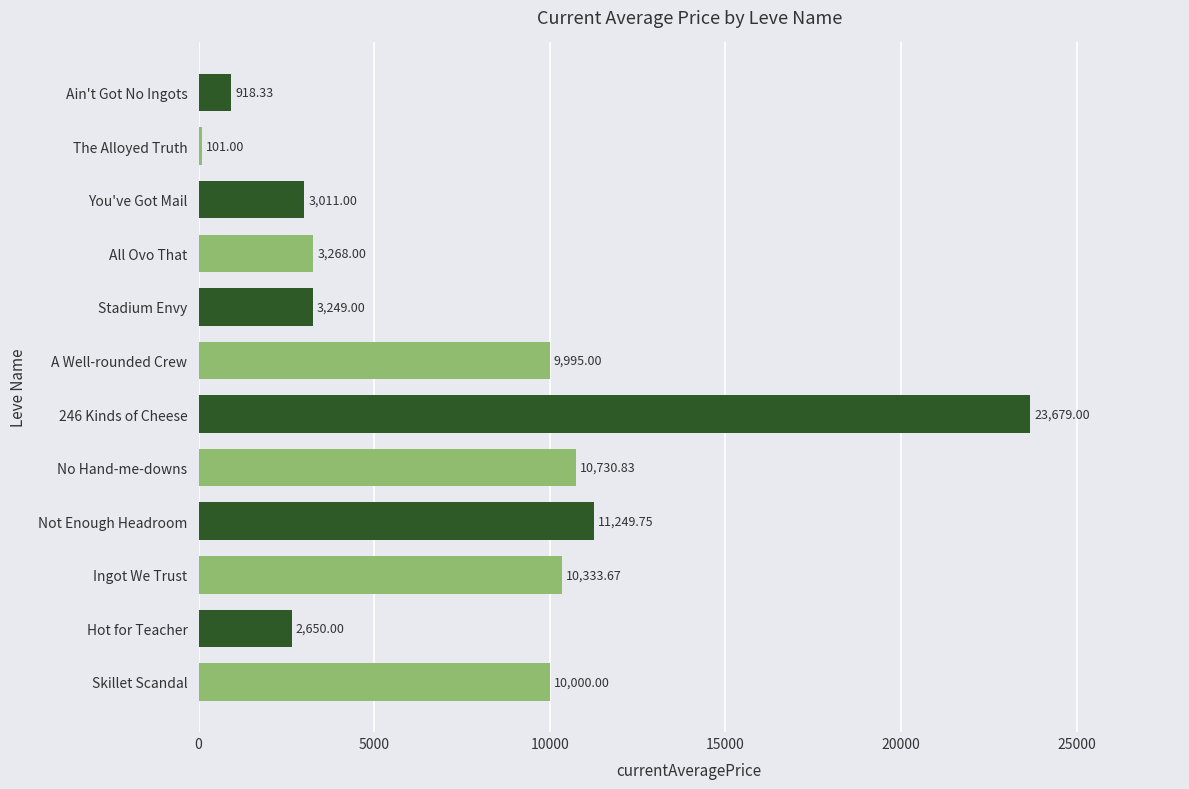

How many distinct data groups are displayed?

1